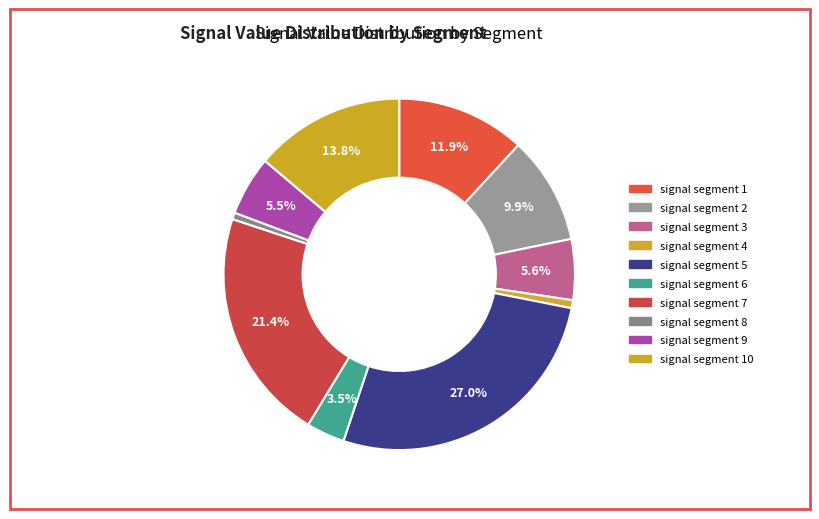

How many slices are in this pie chart?

10